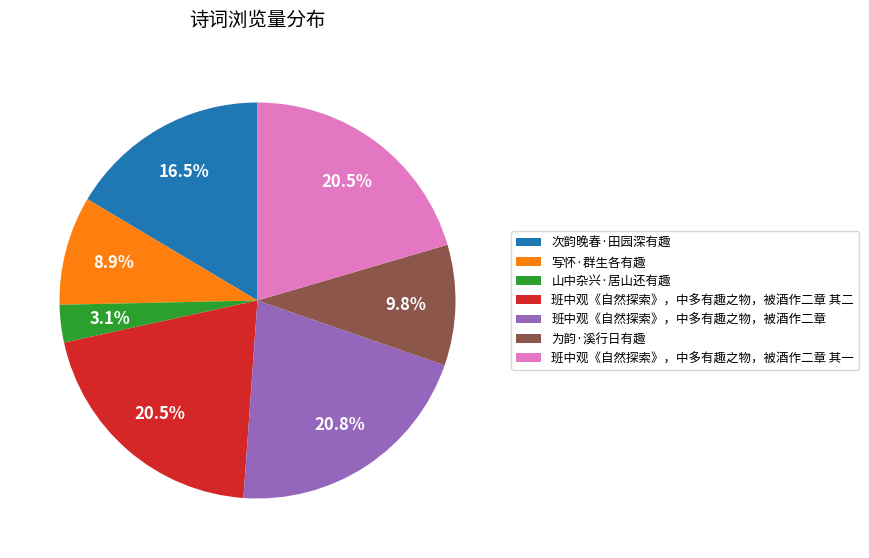

Is there a majority slice in this chart?

No